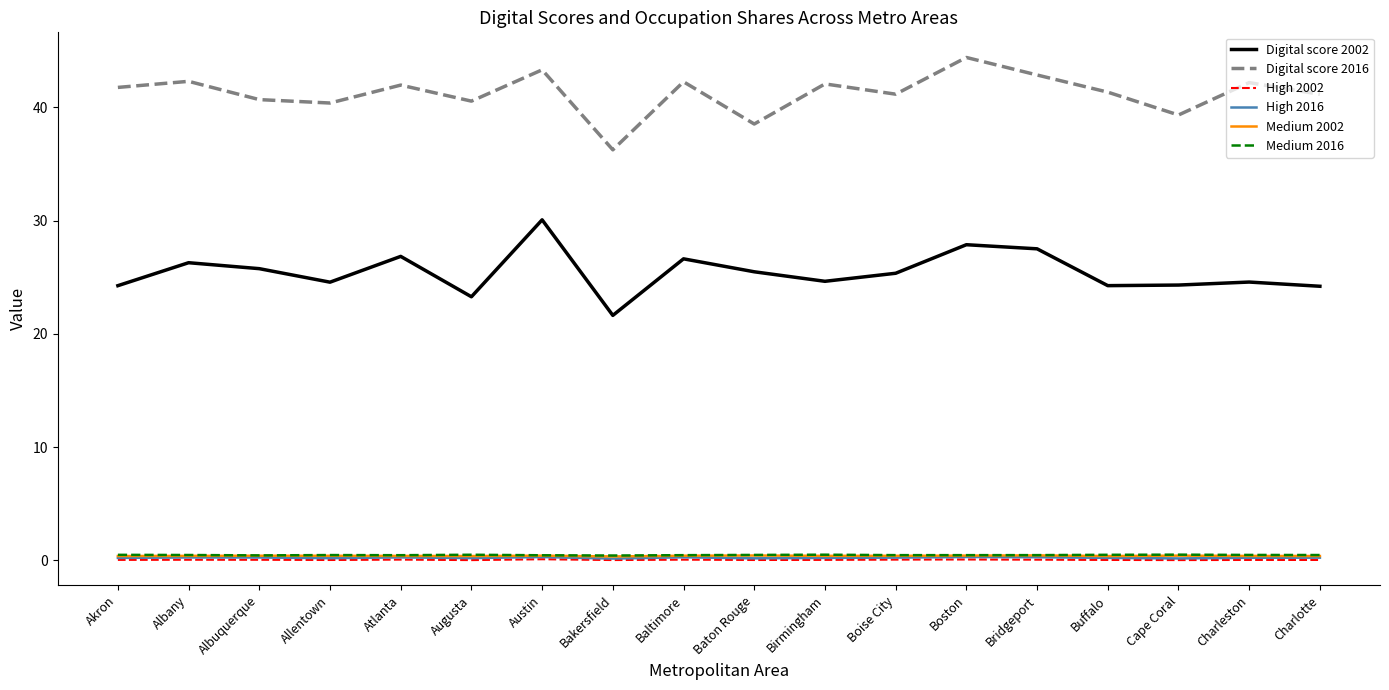

What is the maximum value shown in the chart?

44.4